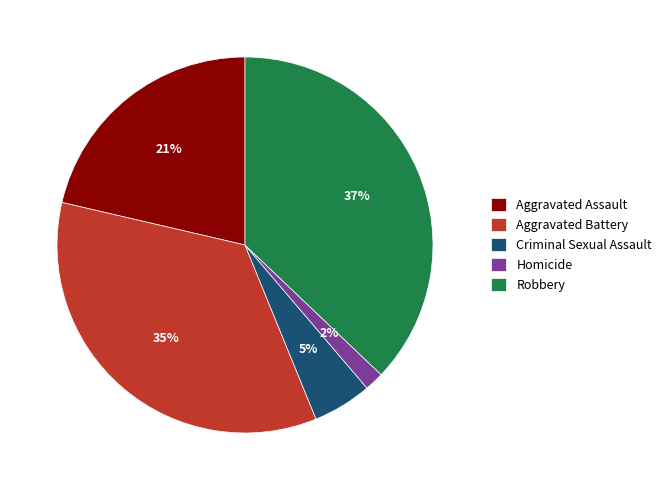

How many segments does this pie chart have?

5